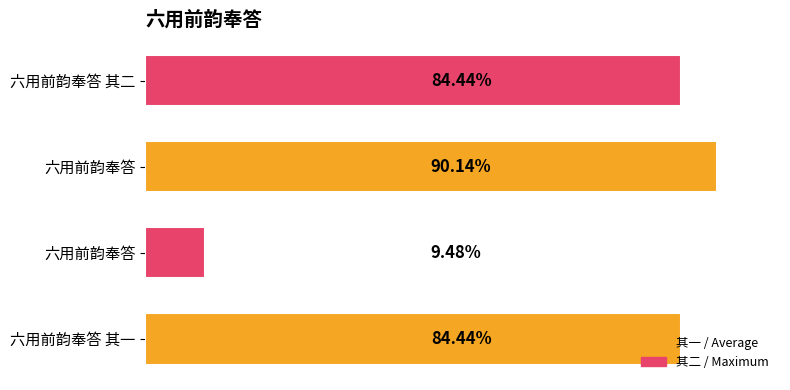

Are the bars horizontal?

Yes